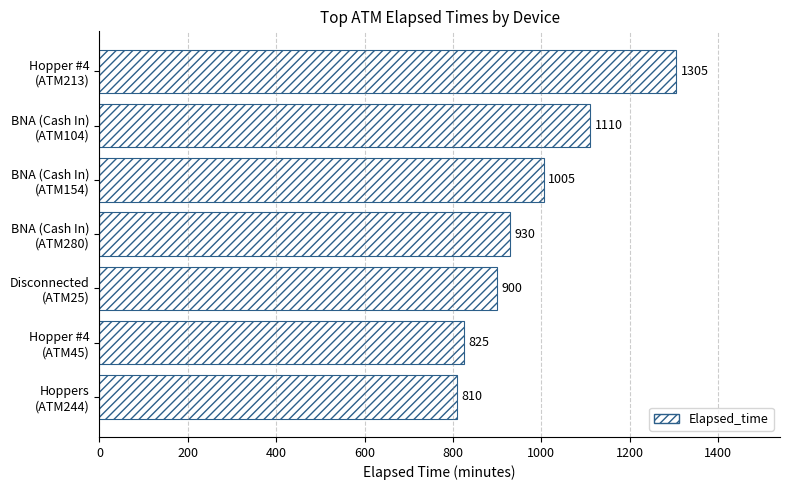

What is the greatest value displayed?

1305